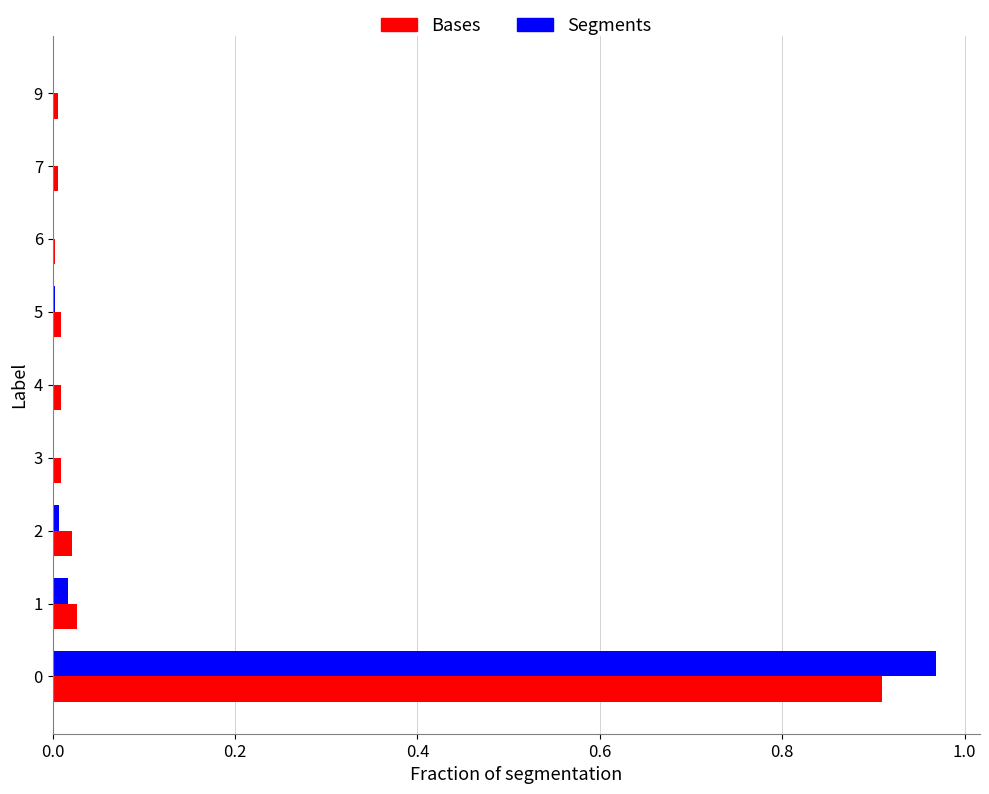

The Bases series shows 0.5 at 0. True or false?

False